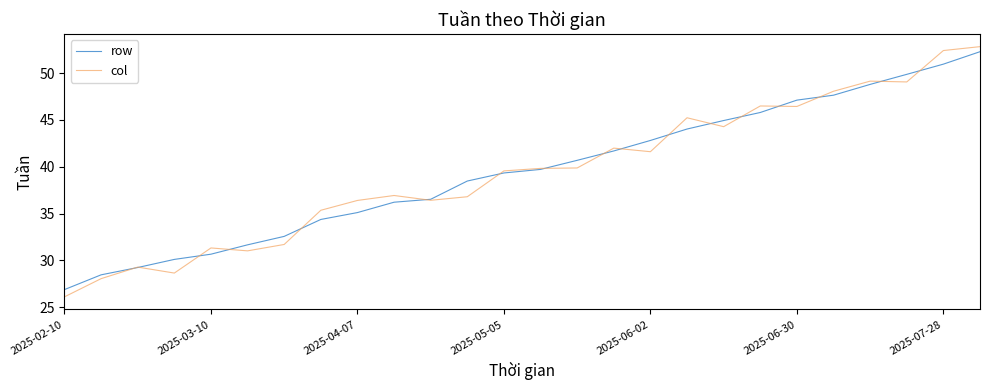

What is the greatest value displayed?

52.8